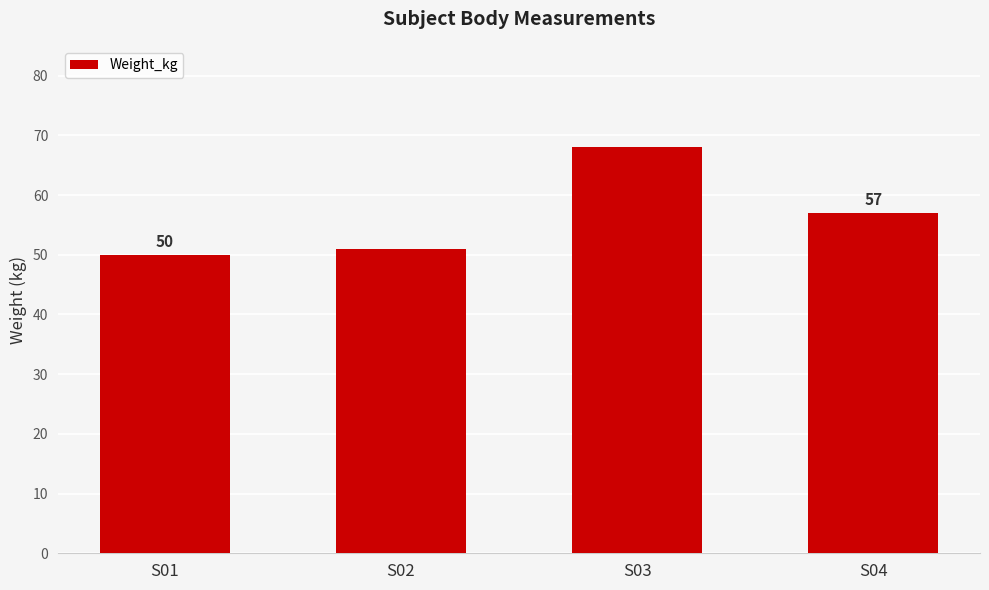

At which label is the value closest to 59?

S04